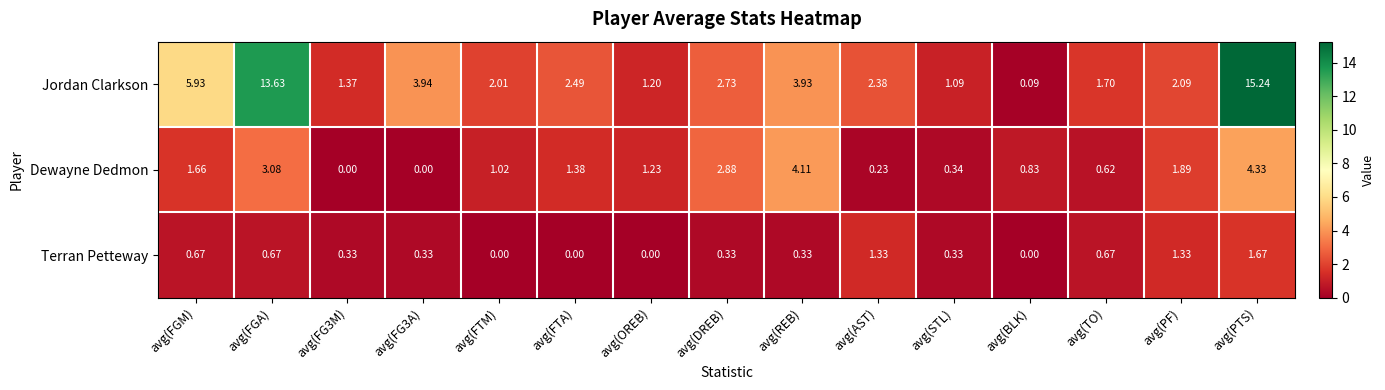

Which label corresponds to the largest value in the chart?

avg(PTS)